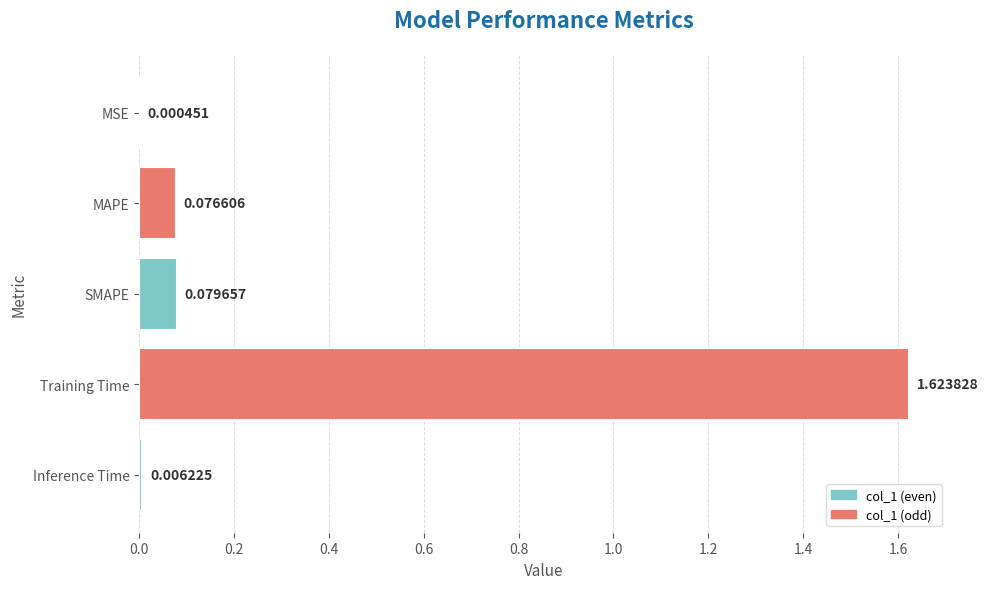

What is the change in value from MSE to MAPE?

+0.1